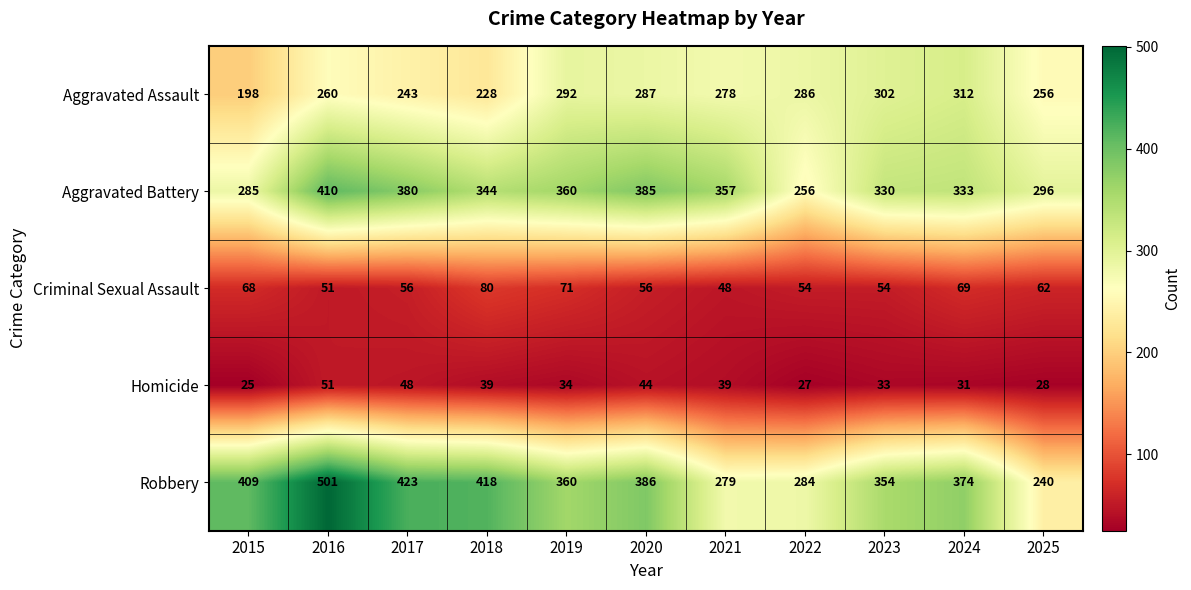

At how many categories does at least one series exceed 332?

9